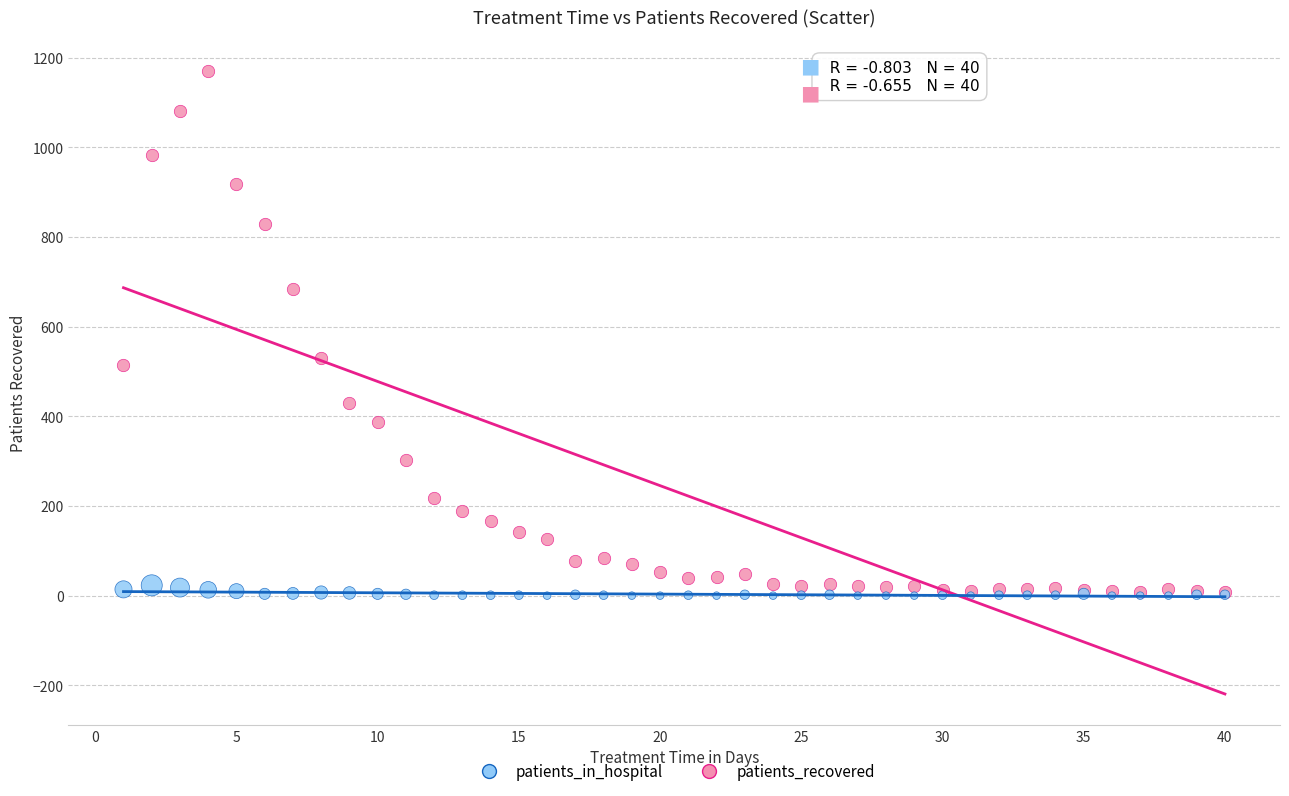

What are all the series names shown in the legend?

patients_in_hospital, patients_recovered